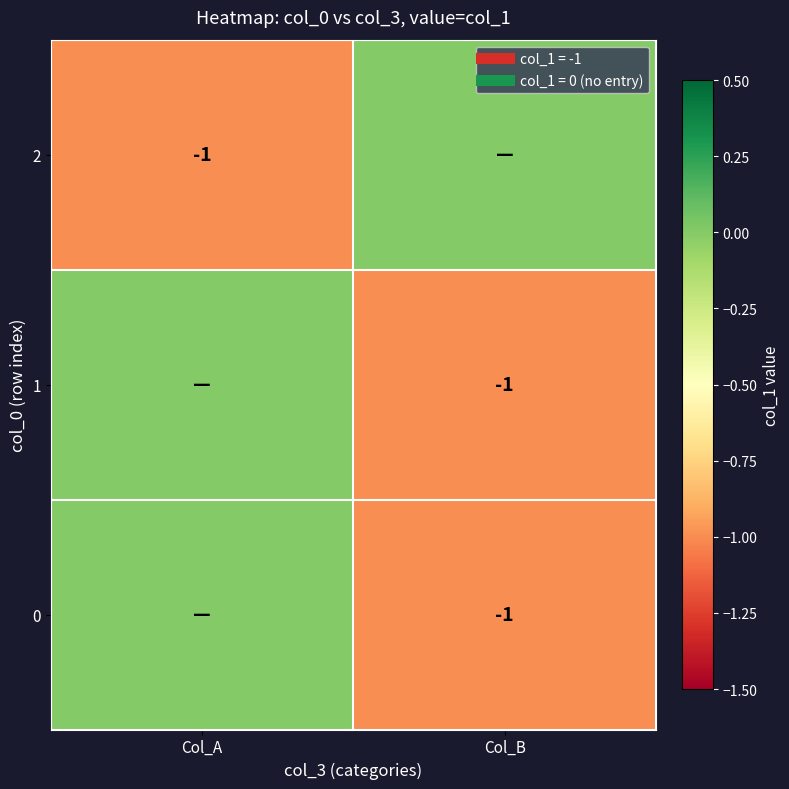

What is the difference between the 1 values at Col_A and Col_B?

1